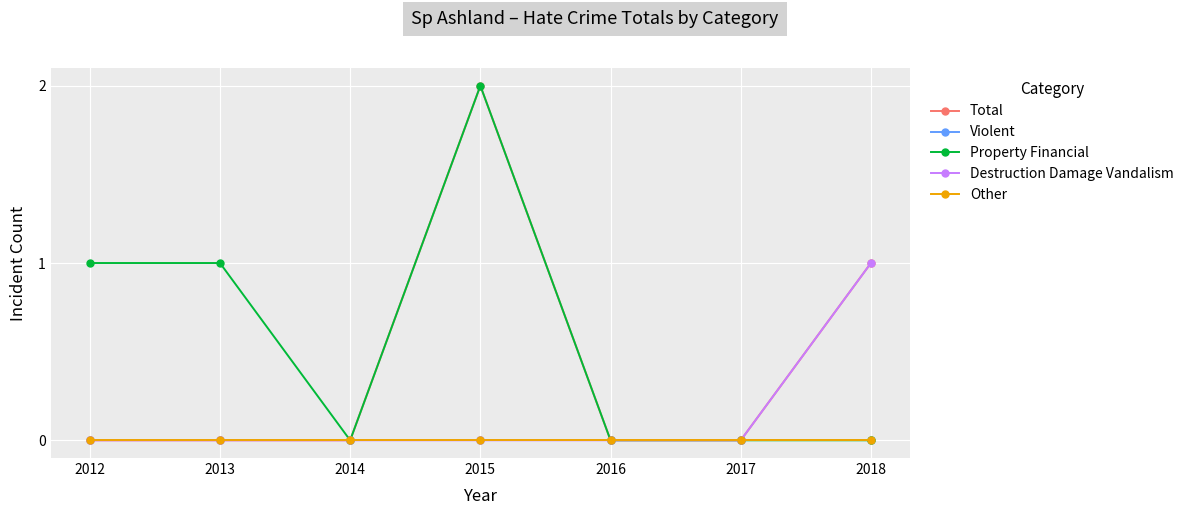

The value of Violent at 2014 is 0. True or false?

True